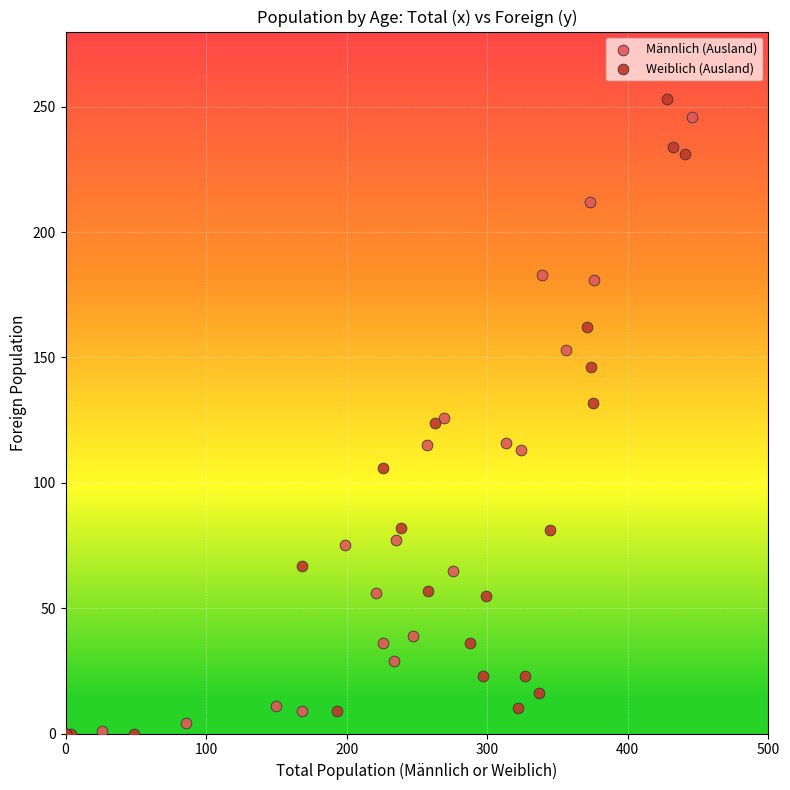

What are all the series names shown in the legend?

Männlich (Ausland), Weiblich (Ausland)